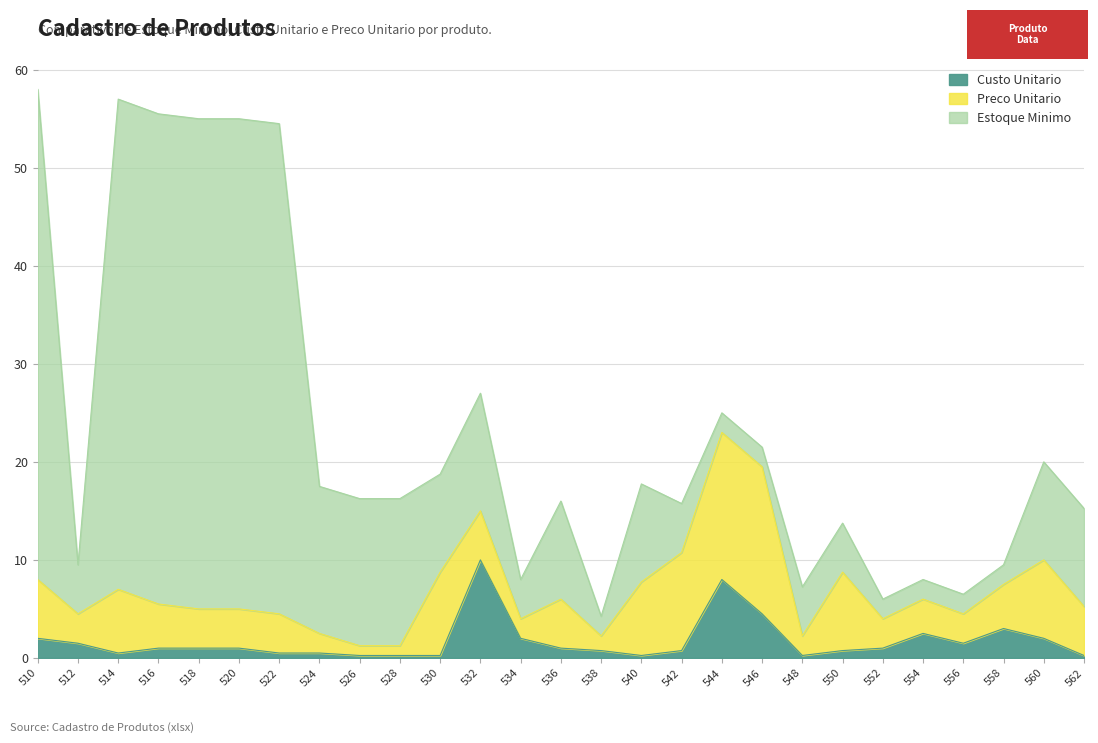

True or false: Preco Unitario has a value of 4.3 at 540.

False